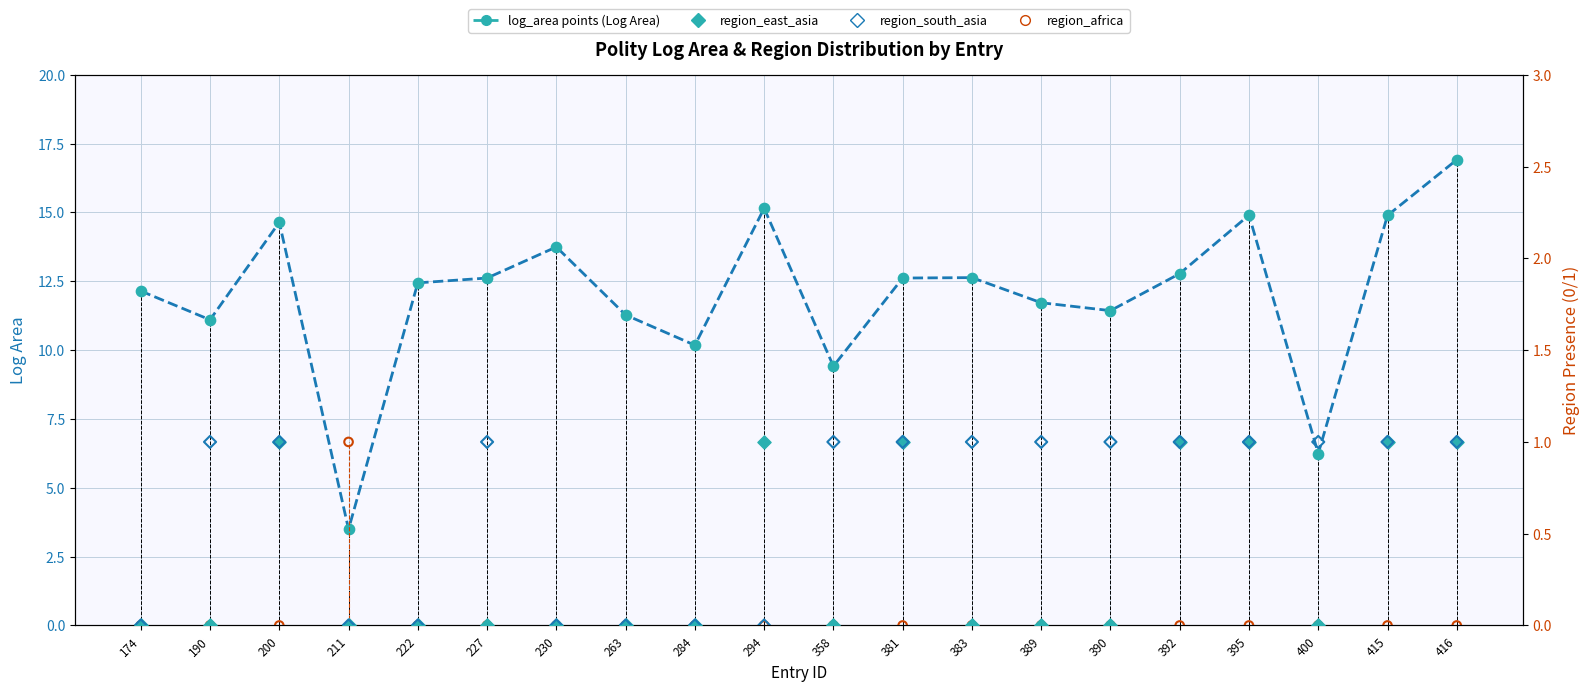

Is the value of region_east_asia at 211 greater than the value of log_area (Log Area) at 381?

No